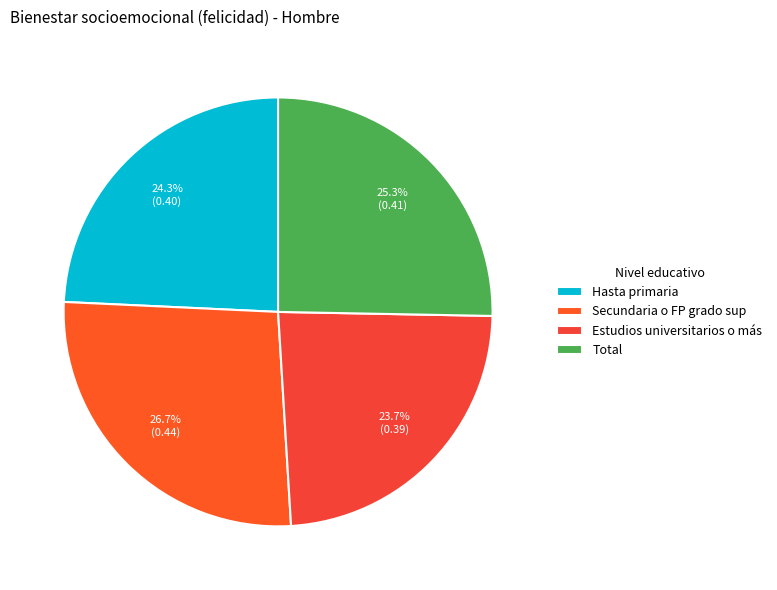

Combined, do Secundaria o FP grado sup and Hasta primaria account for over 50%?

Yes